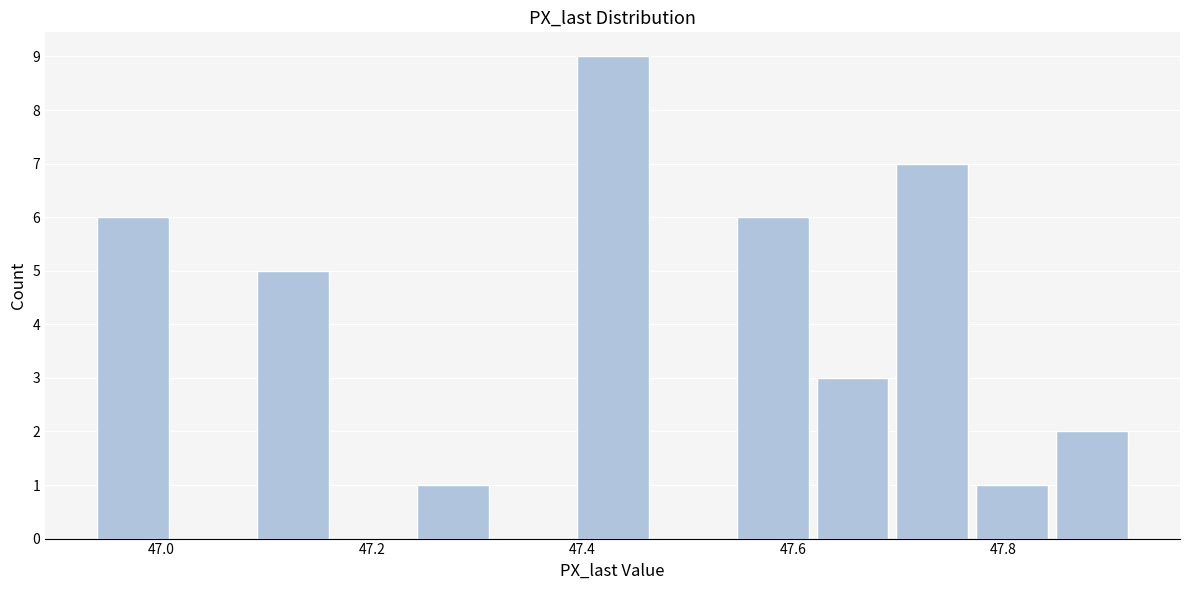

Read against the x-axis, roughly where is the centre of the tallest bar?

47.42